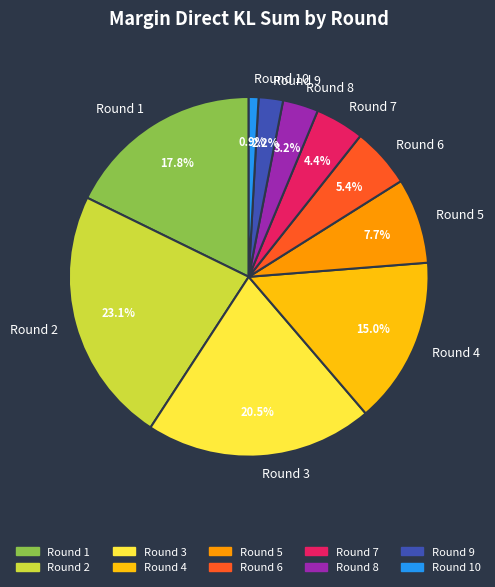

Rank the categories by value from lowest to highest.

Round 10, Round 9, Round 8, Round 7, Round 6, Round 5, Round 4, Round 1, Round 3, Round 2